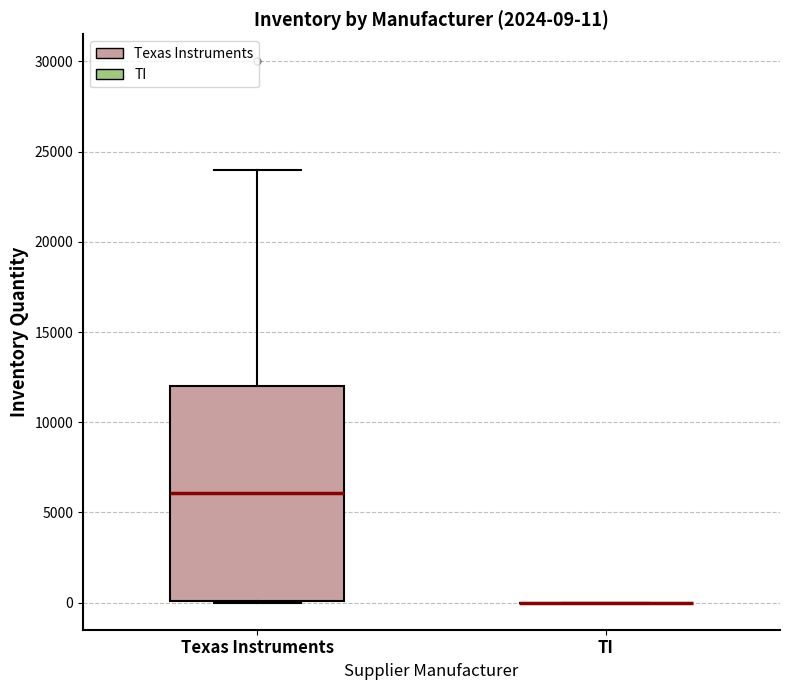

Which box is the tallest, from its lower edge to its upper edge?

Texas Instruments